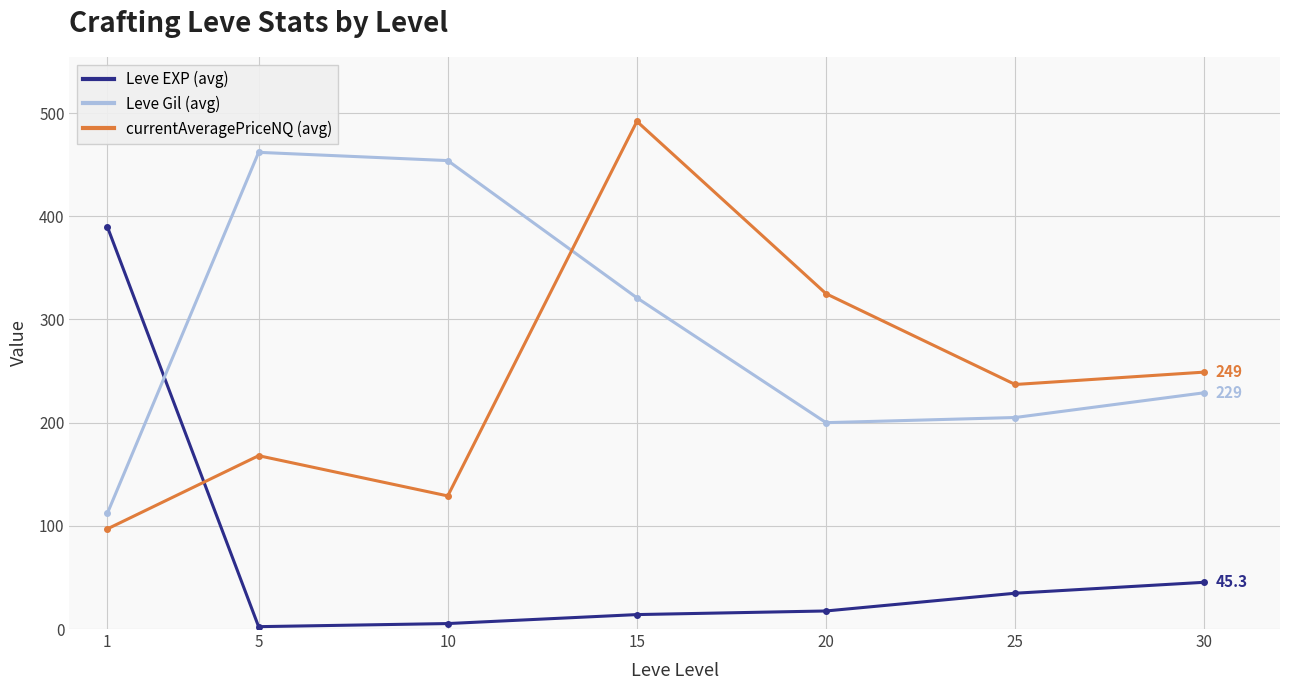

True or false: currentAveragePriceNQ (avg) has a value of 819.9 at 15.

False